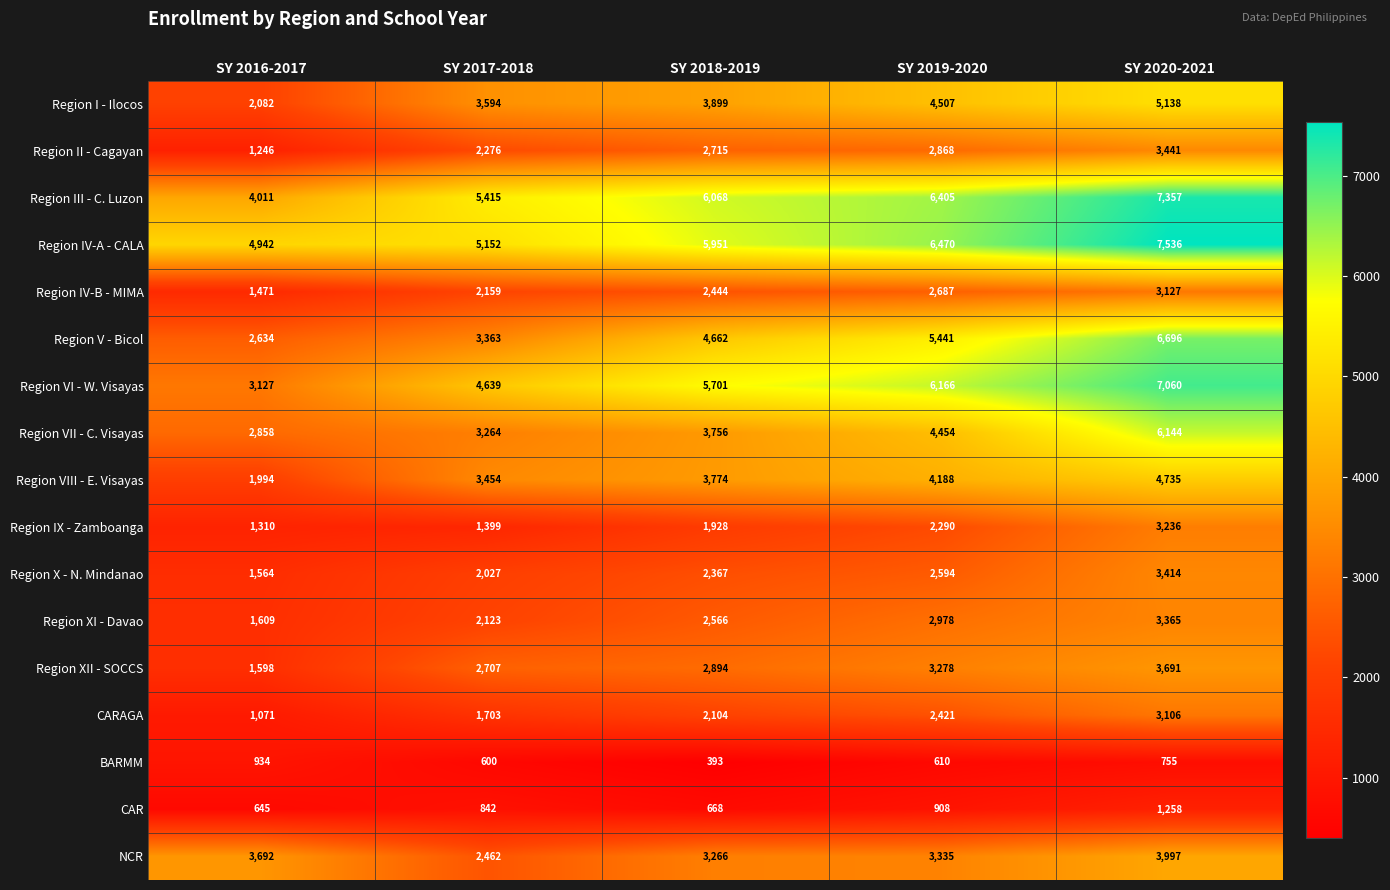

At which category does the chart reach its peak across all series?

SY 2020-2021